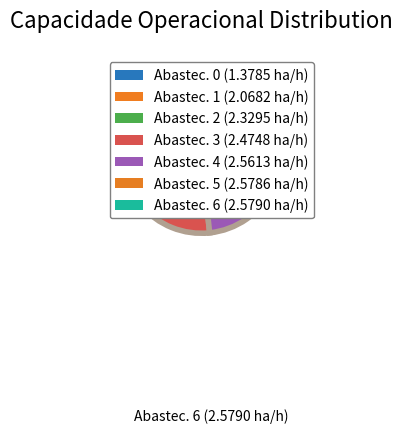

To the nearest percent, what is the difference between the largest and smallest slice percentages?

8%